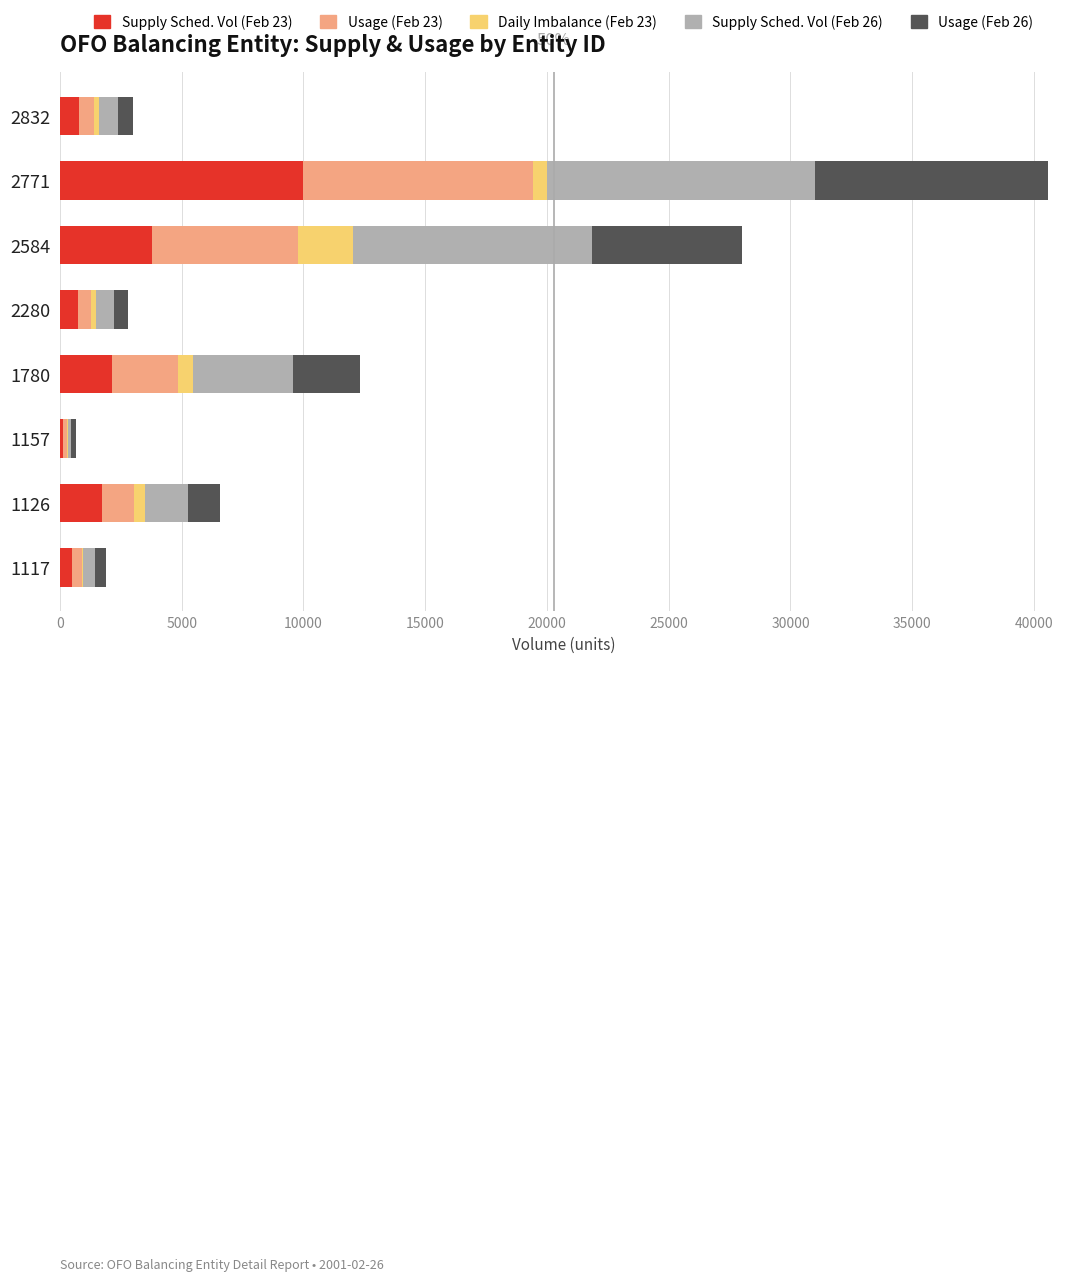

Count the number of data series in this chart.

5